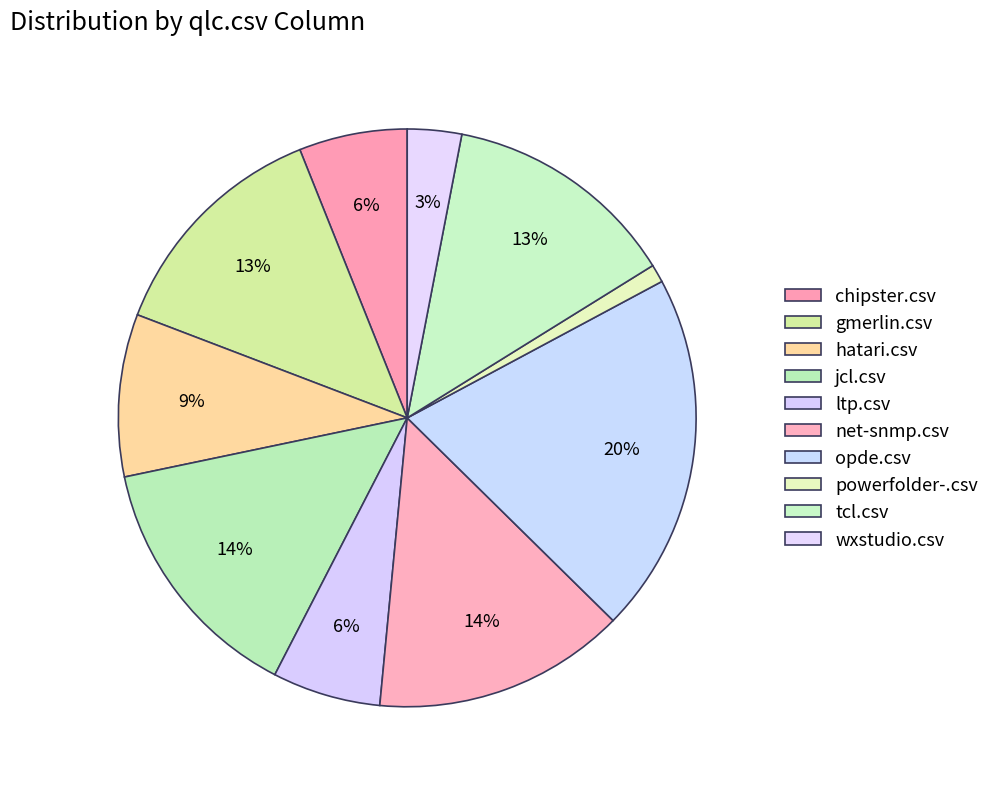

To the nearest percent, what is the combined percentage of gmerlin.csv and hatari.csv?

22%